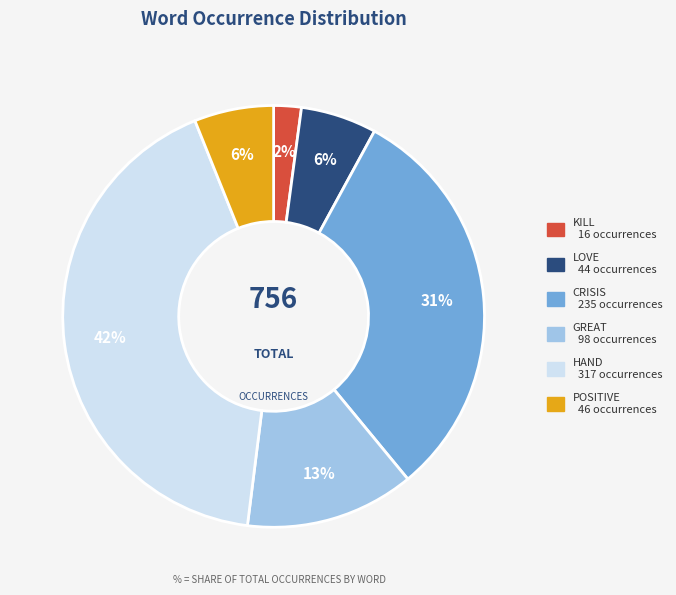

To the nearest percent, what is the average slice percentage?

17%